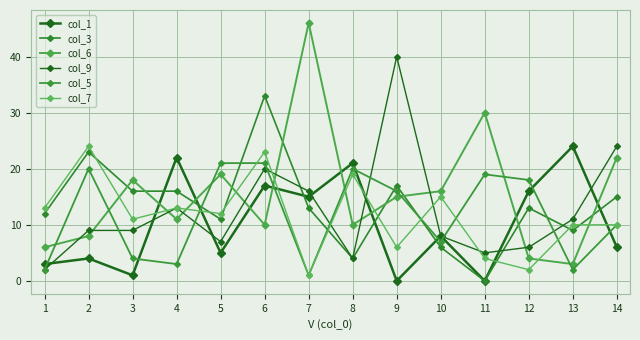

How many positive values does the col_3 series have?

13